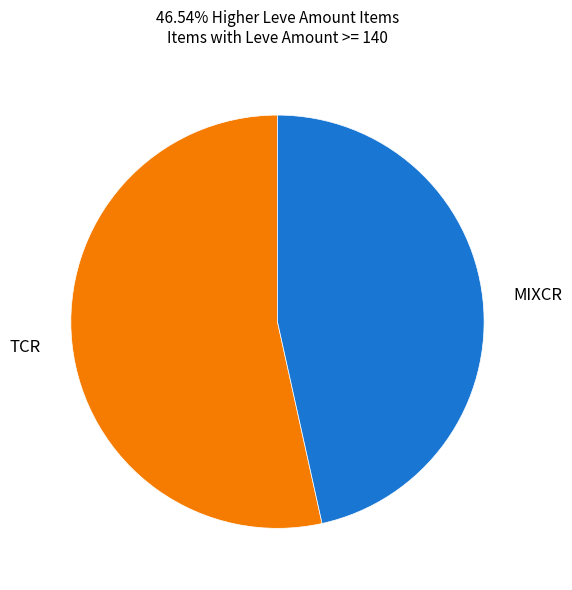

True or false: TCR accounts for 60% of the total.

False